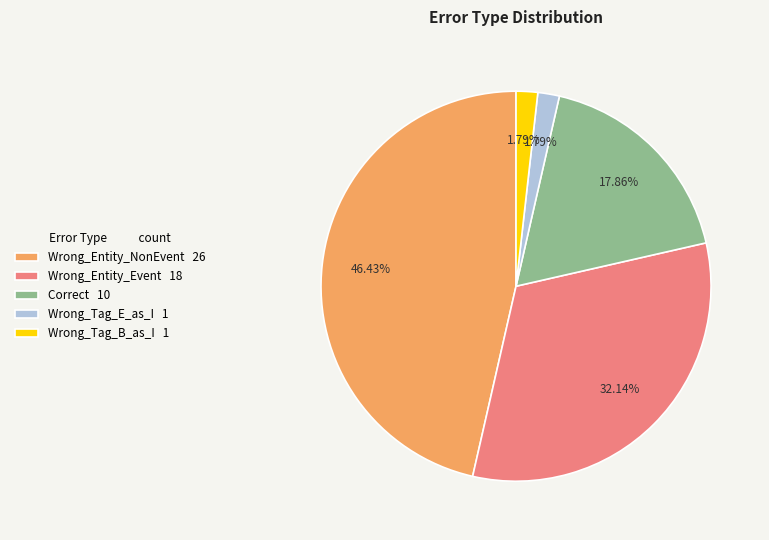

Is there a majority slice in this chart?

No